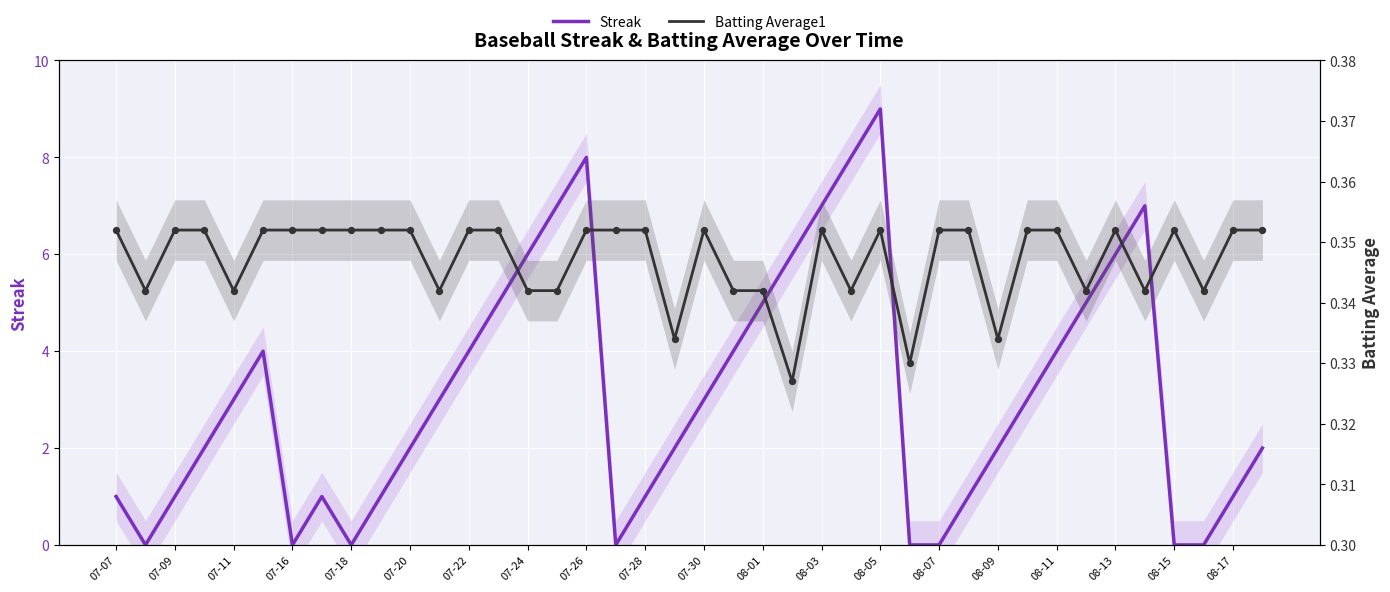

Which series contains the lowest Y value?

Streak